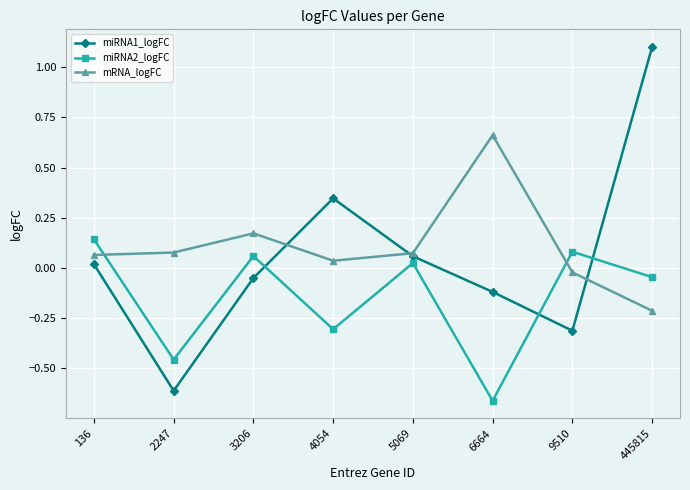

In miRNA1_logFC, how many points are lower than both neighbors (excluding endpoints)?

2